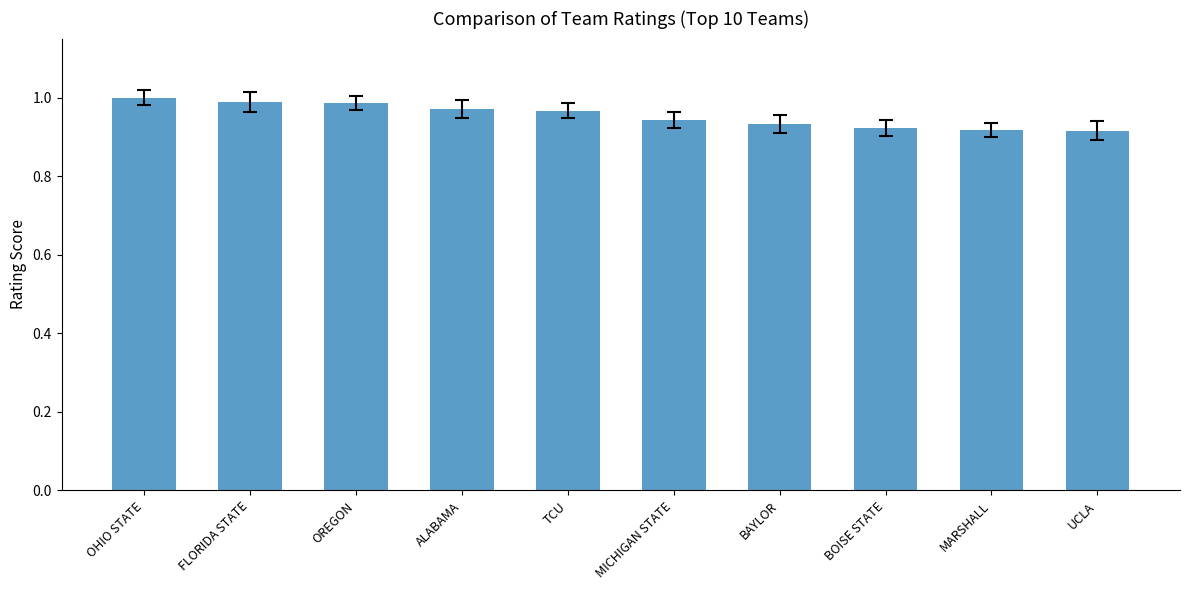

The chart shows a value of 1.0 at OHIO STATE. True or false?

True